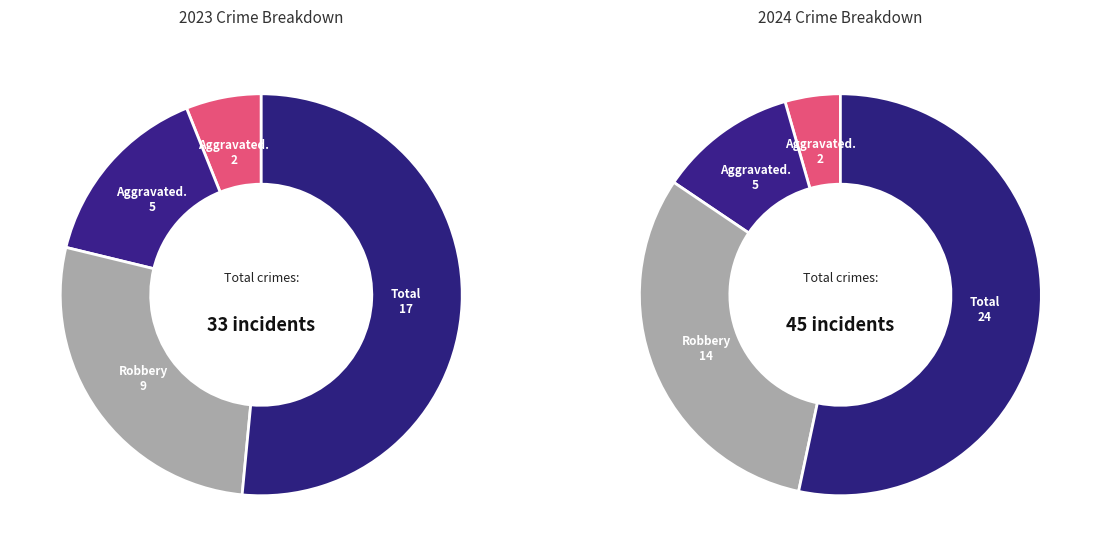

Count the number of slices in the pie.

4